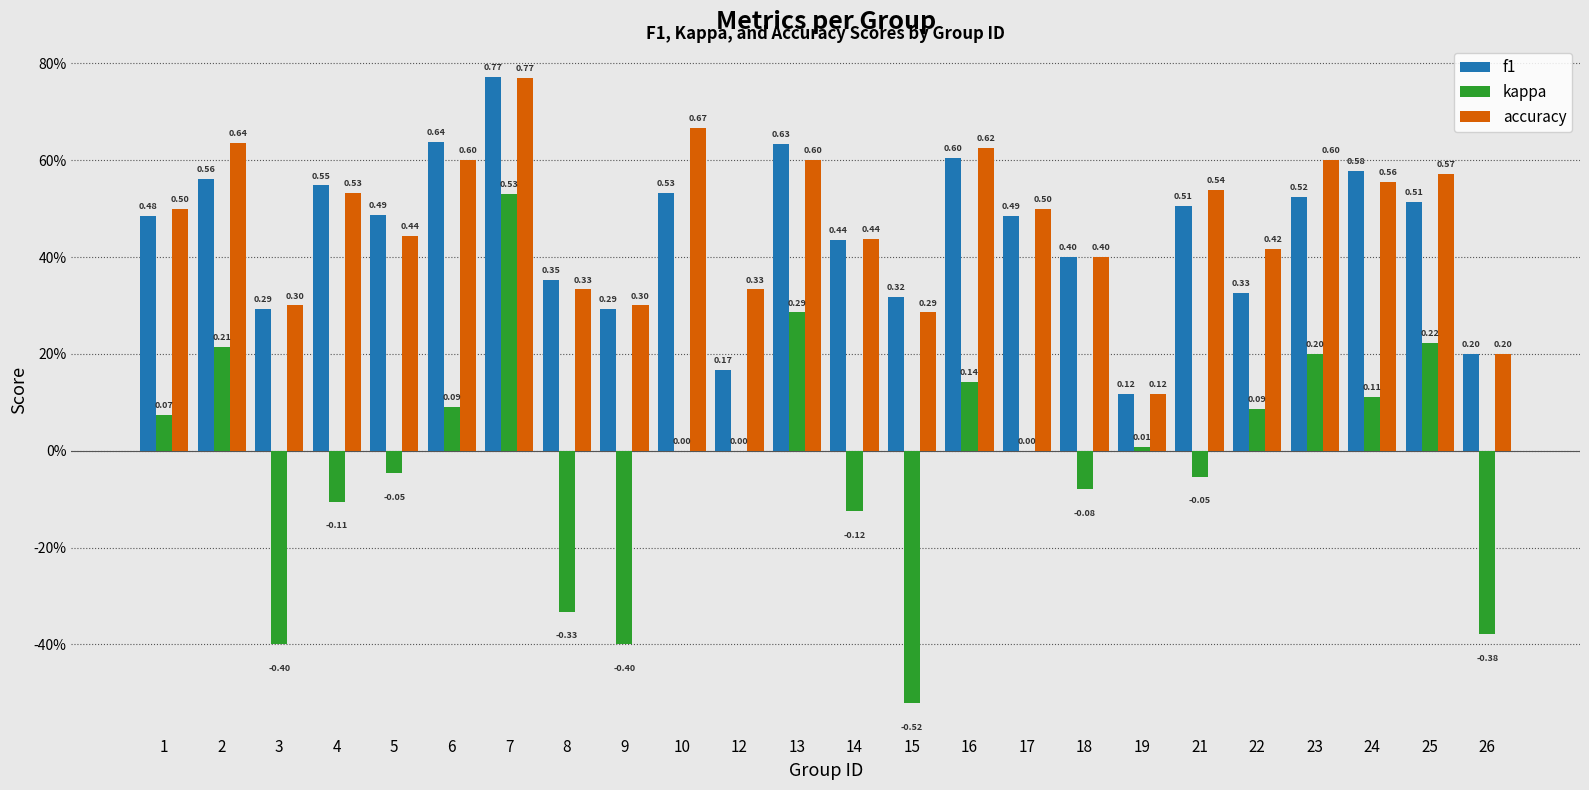

Reading right to left, list all the values displayed in this chart.

f1: 26=0.2	25=0.5	24=0.6	23=0.5	22=0.3	21=0.5	19=0.1	18=0.4	17=0.5	16=0.6	15=0.3	14=0.4	13=0.6	12=0.2	10=0.5	9=0.3	8=0.4	7=0.8	6=0.6	5=0.5	4=0.5	3=0.3	2=0.6	1=0.5
kappa: 26=-0.4	25=0.2	24=0.1	23=0.2	22=0.1	21=-0.1	19=0.0	18=-0.1	17=0.0	16=0.1	15=-0.5	14=-0.1	13=0.3	12=0.0	10=0.0	9=-0.4	8=-0.3	7=0.5	6=0.1	5=-0.0	4=-0.1	3=-0.4	2=0.2	1=0.1
accuracy: 26=0.2	25=0.6	24=0.6	23=0.6	22=0.4	21=0.5	19=0.1	18=0.4	17=0.5	16=0.6	15=0.3	14=0.4	13=0.6	12=0.3	10=0.7	9=0.3	8=0.3	7=0.8	6=0.6	5=0.4	4=0.5	3=0.3	2=0.6	1=0.5